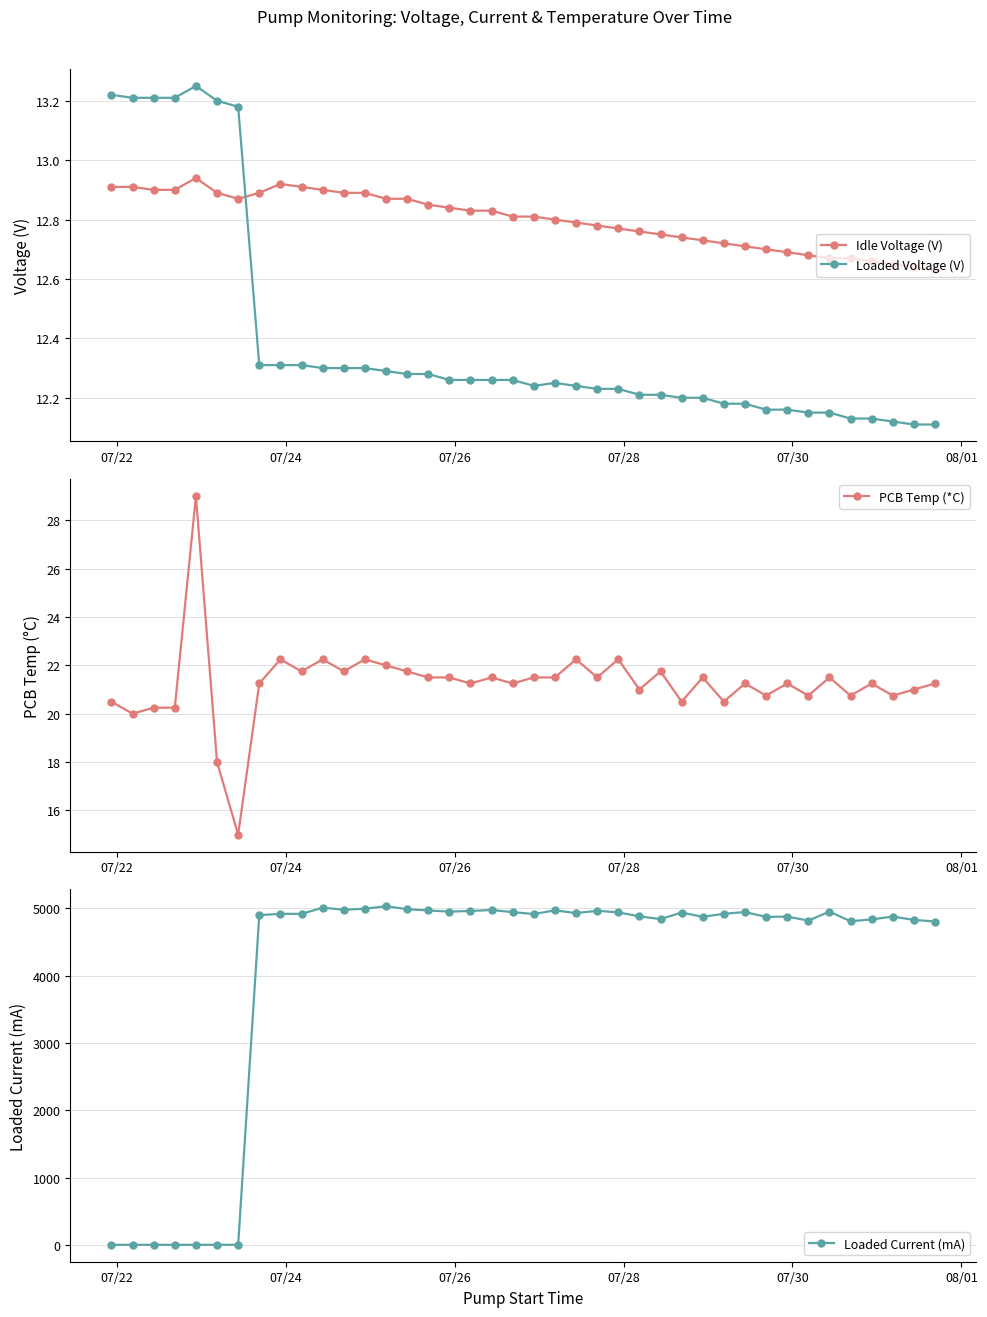

How many lines are shown in the chart?

4